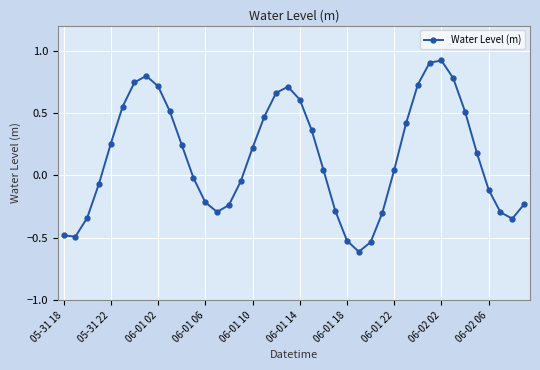

What is the maximum value shown in the chart?

0.9